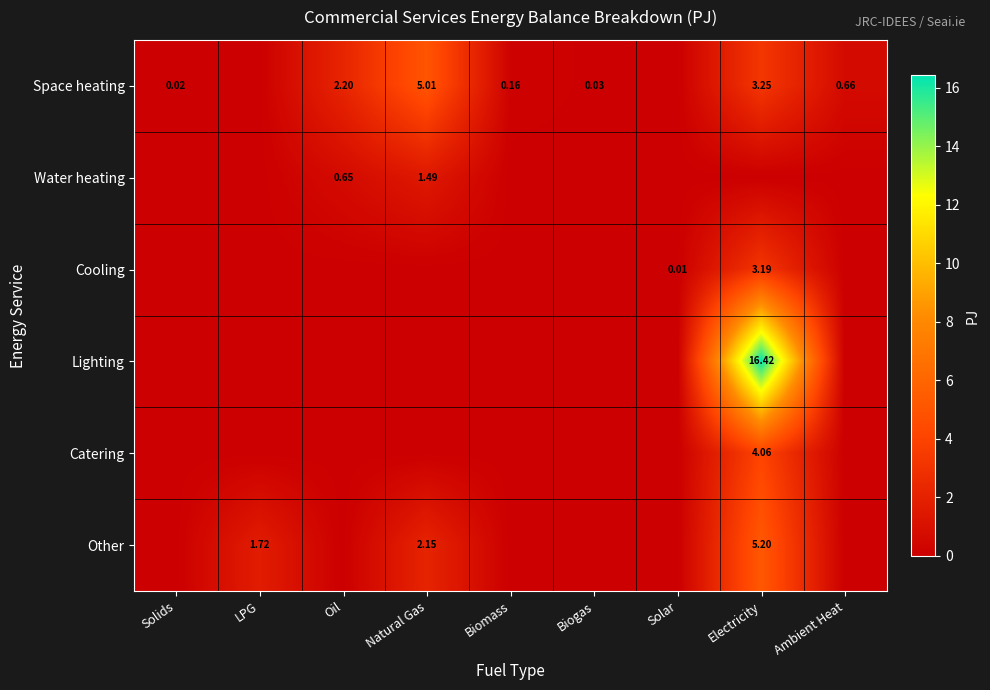

Rank the series by their maximum value, from highest to lowest.

Lighting, Other, Space heating, Catering, Cooling, Water heating